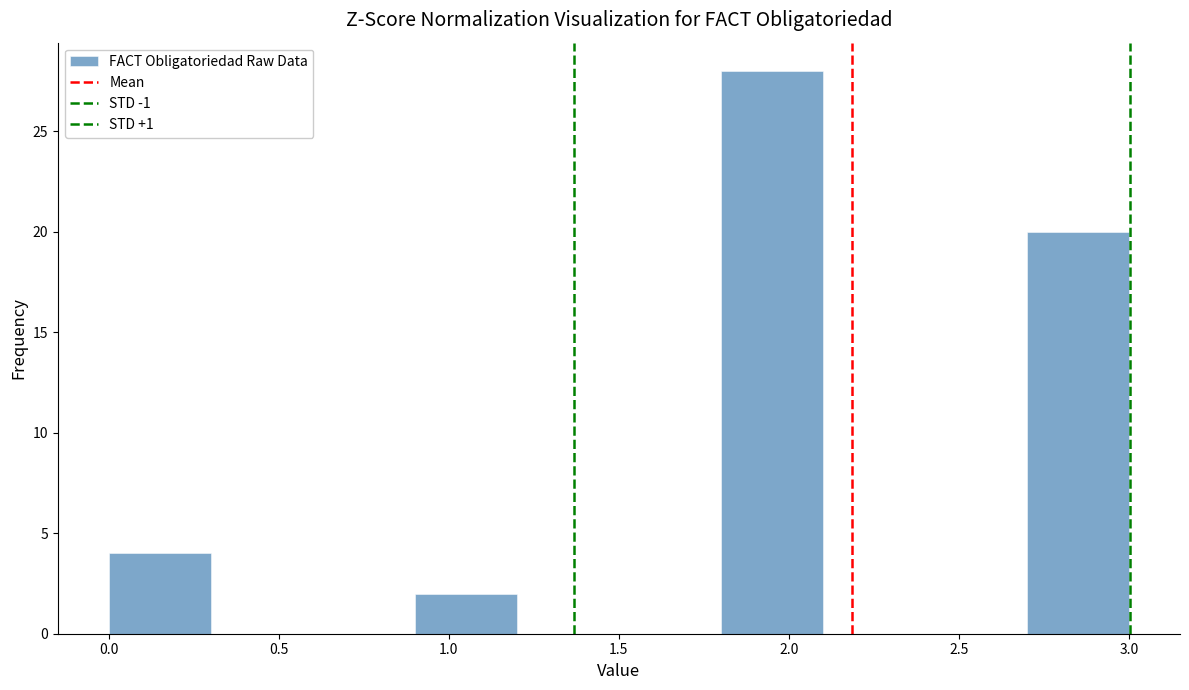

Over which range of the x-axis is the bar tallest?

1.8 to 2.1